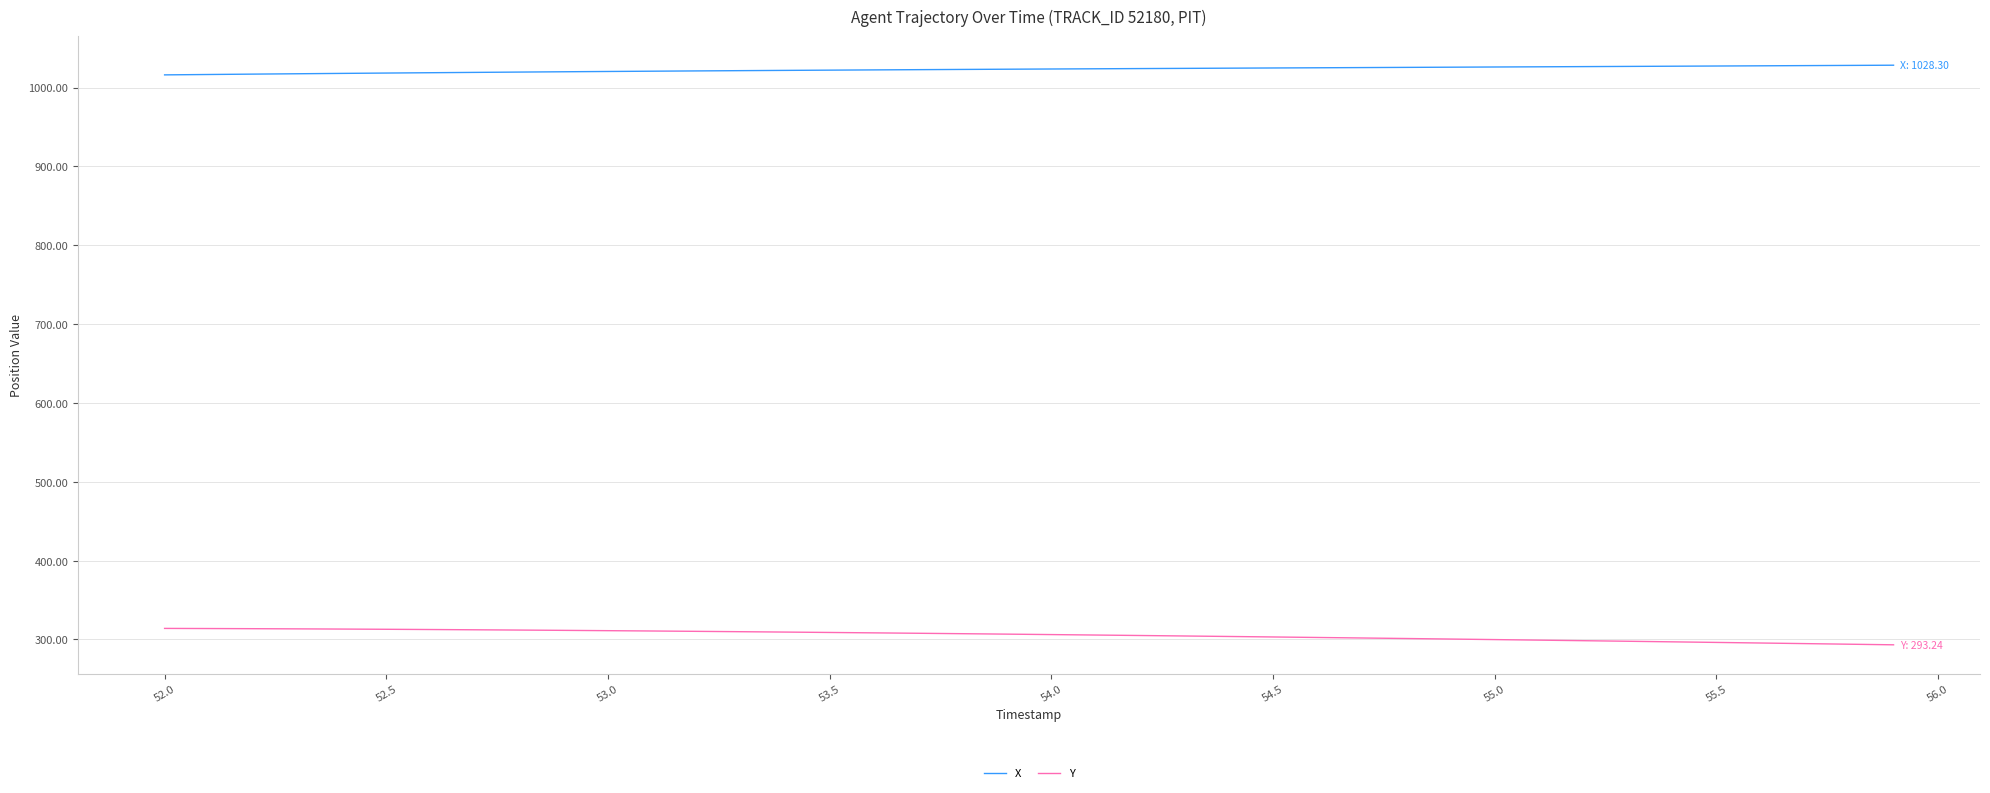

List the series in order of their overall mean, highest first.

X, Y